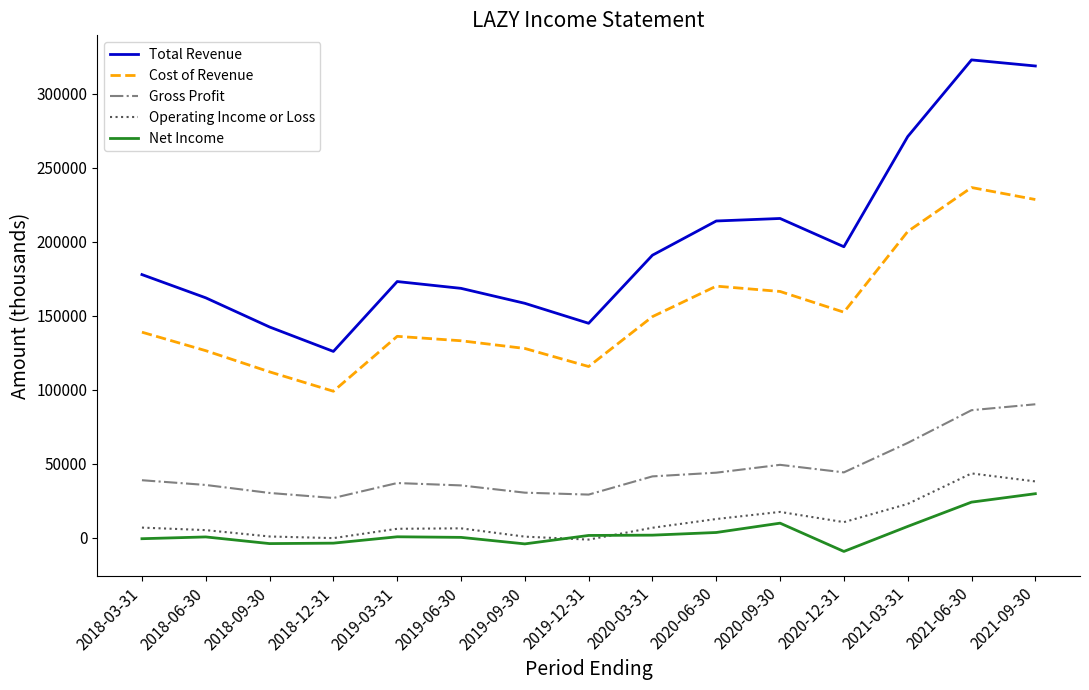

True or false: Net Income and Gross Profit cross at least once.

False